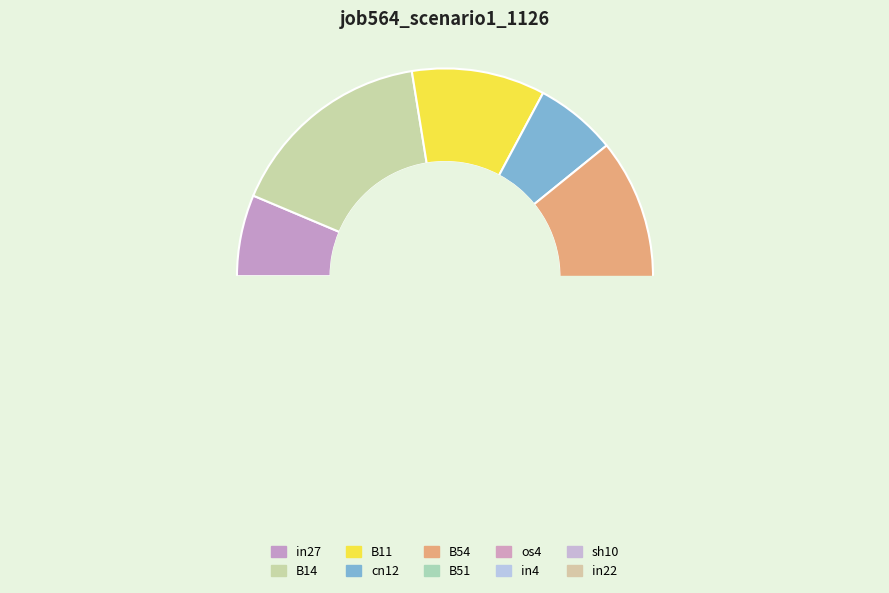

Is the sum of cn12 and B51 greater than half?

No